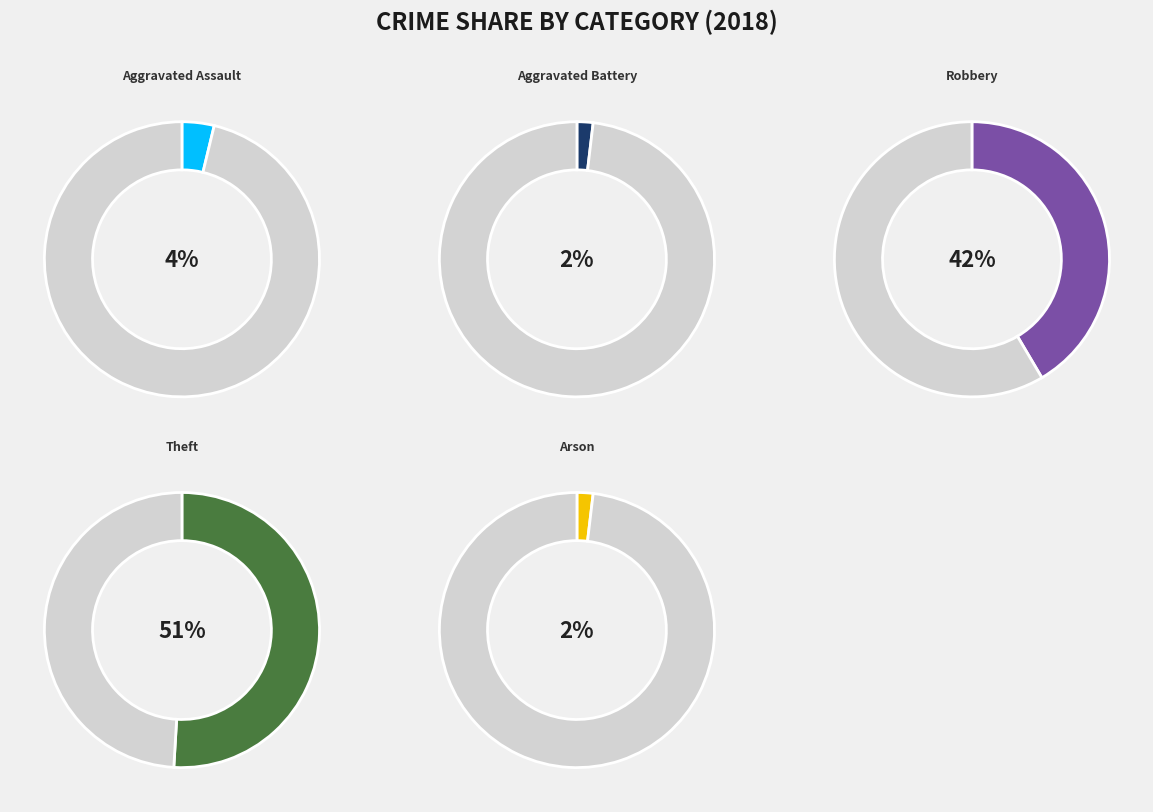

To the nearest percent, what is the difference between the largest and smallest slice percentages?

49%